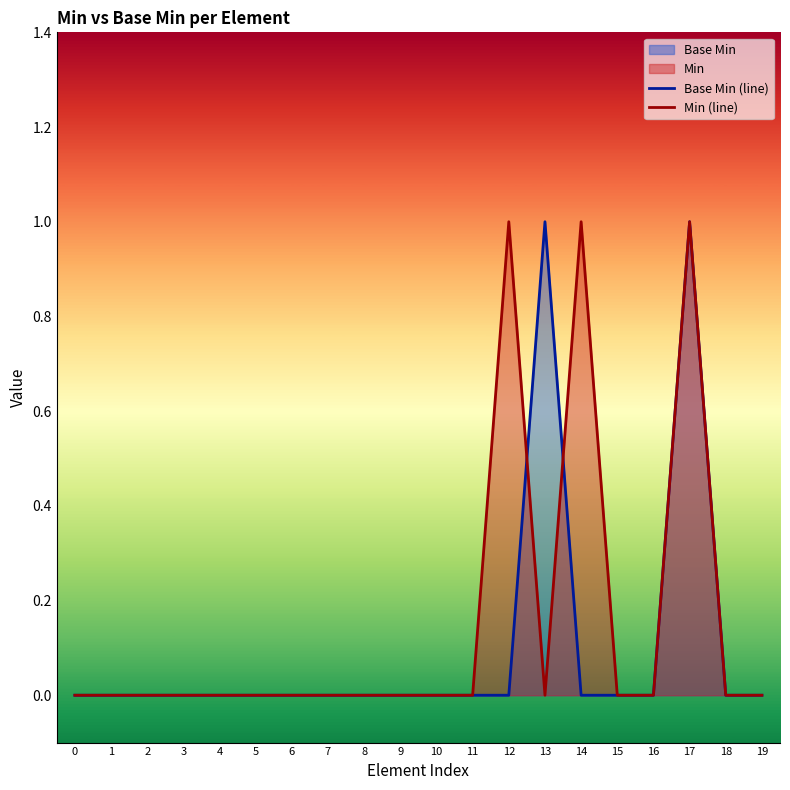

Is it true that Min (line) equals -1 at 15?

False